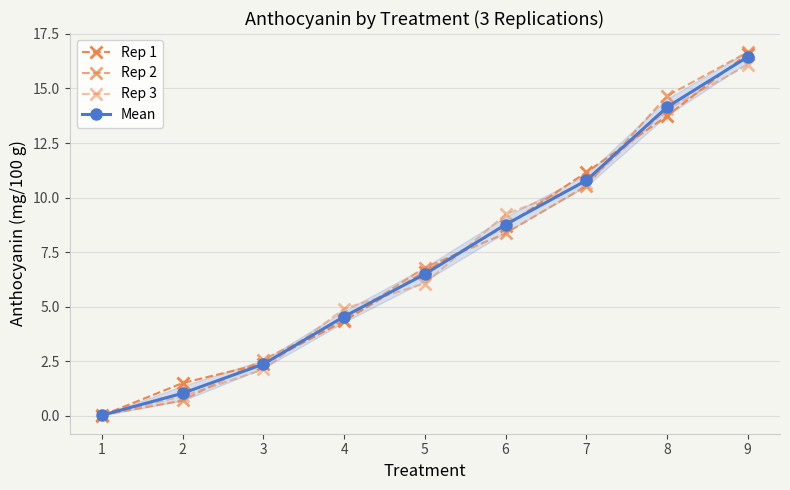

Is it true that Rep 2 equals 4.3 at 3?

False